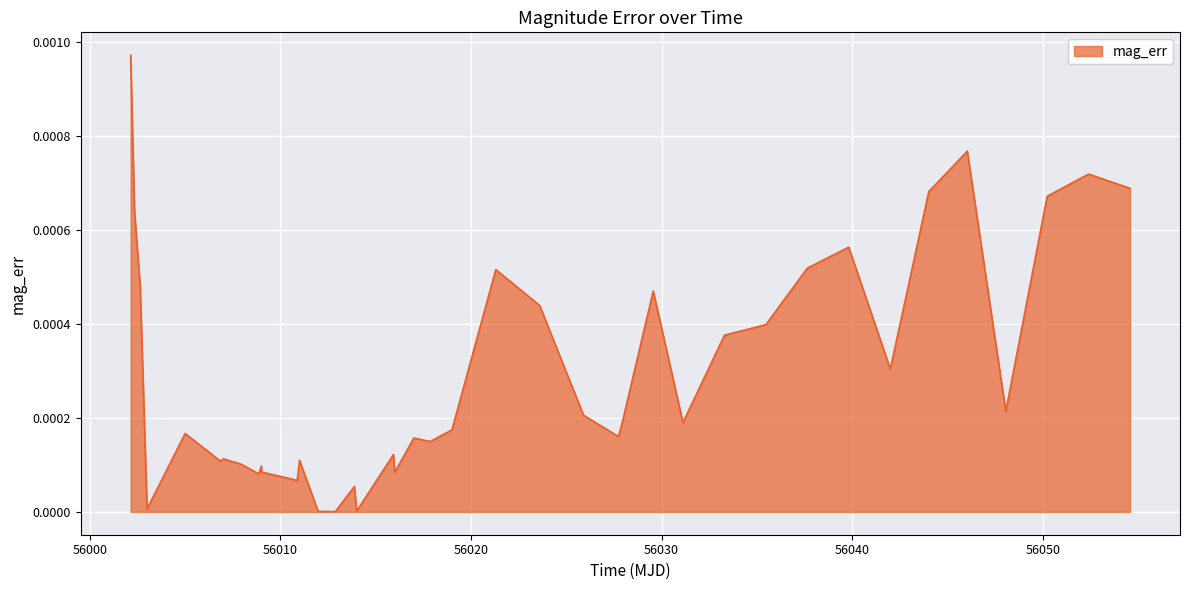

List the labels in order of value, largest first.

56002.14, 56046.04, 56052.4, 56054.58, 56044.02, 56050.23, 56002.34, 56039.82, 56037.65, 56021.3, 56002.64, 56029.56, 56023.6, 56035.47, 56033.3, 56042.0, 56048.06, 56025.9, 56028.0, 56031.12, 56019.0, 56005.0, 56027.74, 56017.0, 56017.86, 56015.93, 56007.0, 56011.0, 56006.86, 56007.93, 56009.0, 56009.01, 56016.0, 56008.87, 56010.88, 56013.88, 56003.0, 56014.0, 56011.98, 56012.88